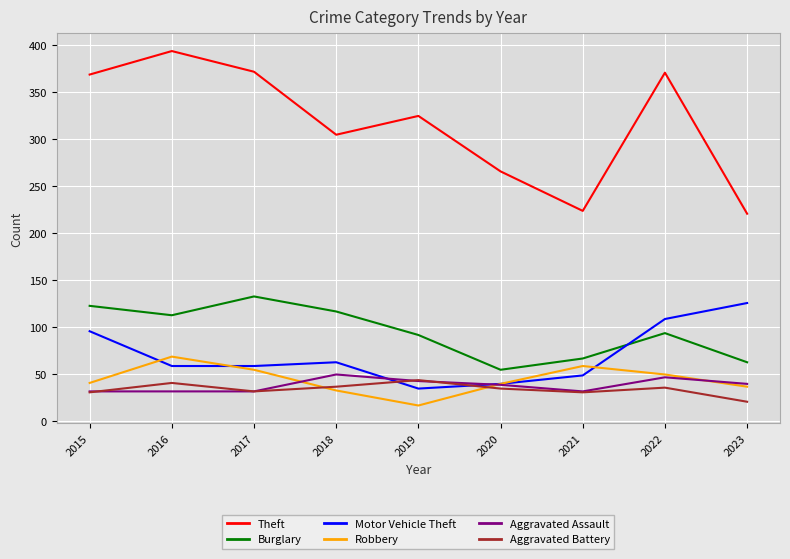

What is the spread (max minus min) of values at 2015?

338